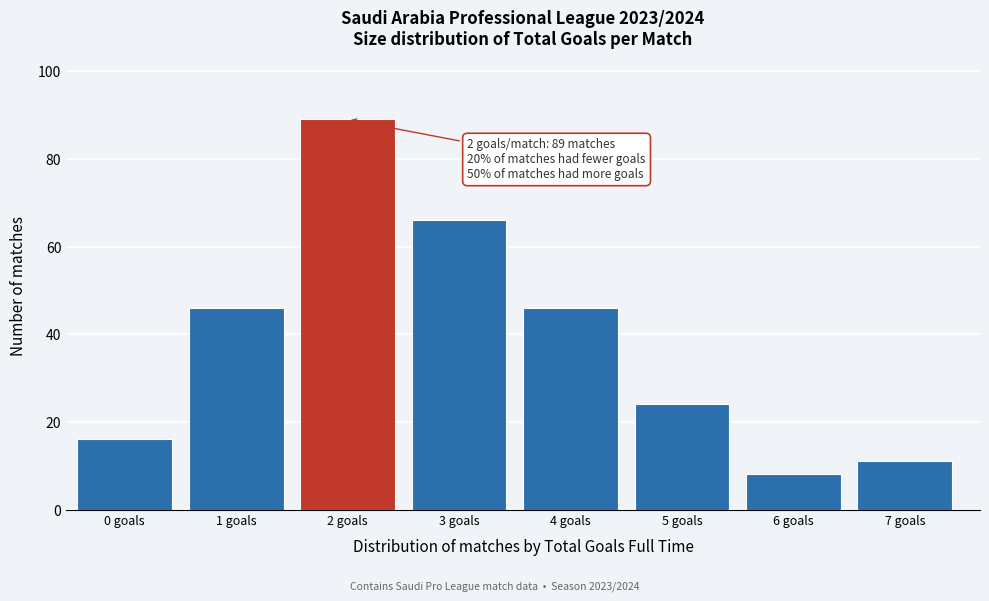

Reading right to left, what are all the values shown in this chart?

7 goals=11	6 goals=8	5 goals=24	4 goals=46	3 goals=66	2 goals=89	1 goals=46	0 goals=16